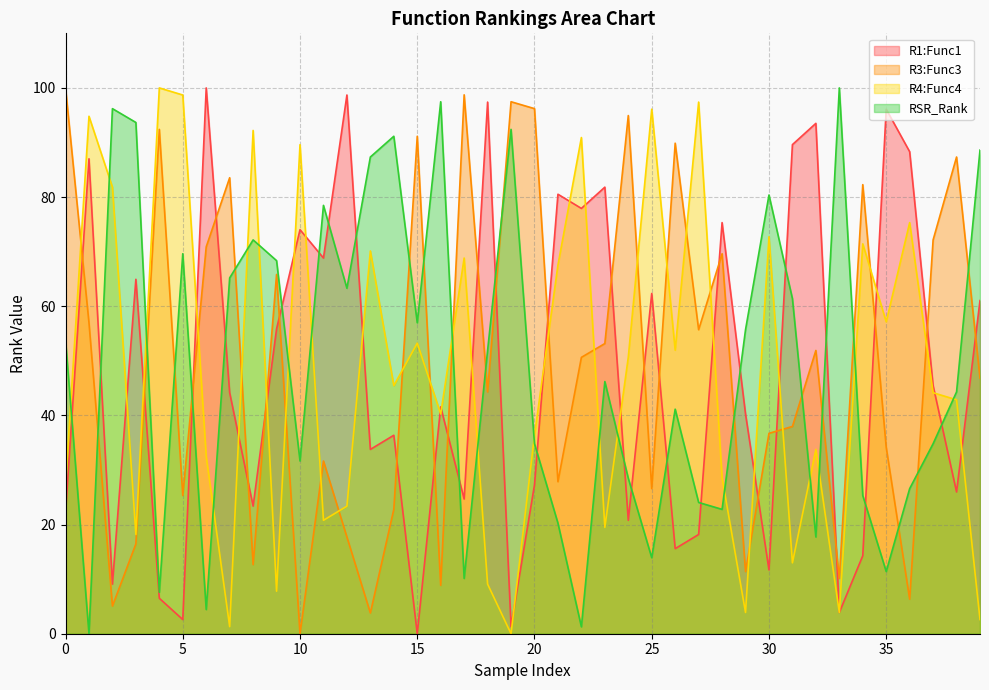

Rank the series at 4 from lowest to highest value.

R1:Func1, RSR_Rank, R3:Func3, R4:Func4